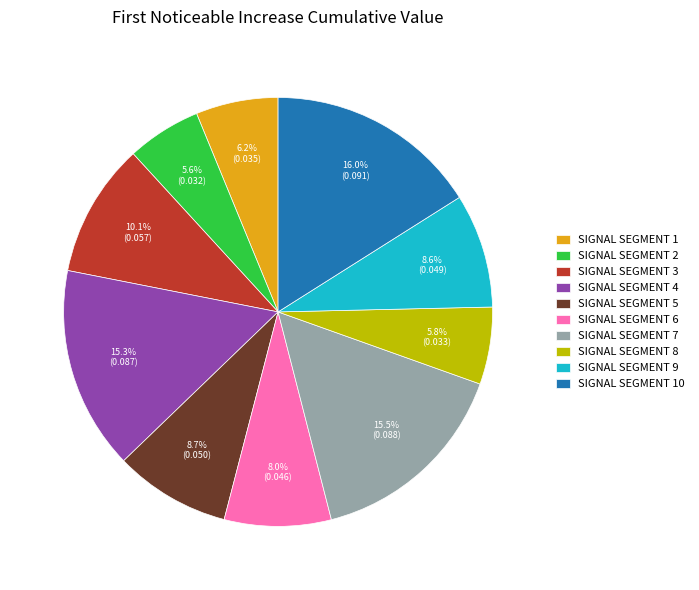

To the nearest percent, what is the average slice percentage?

10%